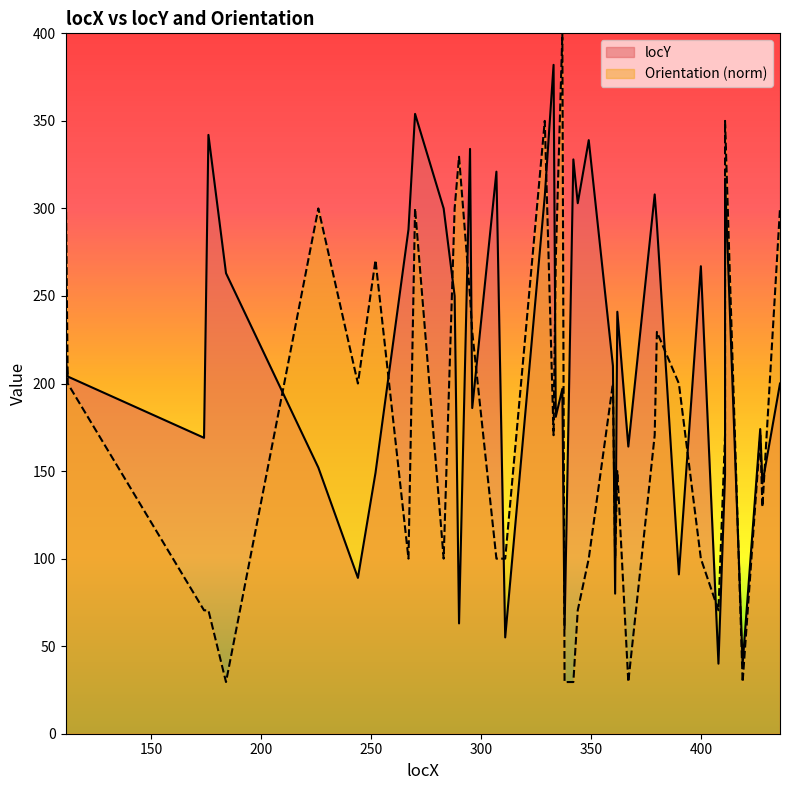

What is the change in value from 176 to 342?

-14